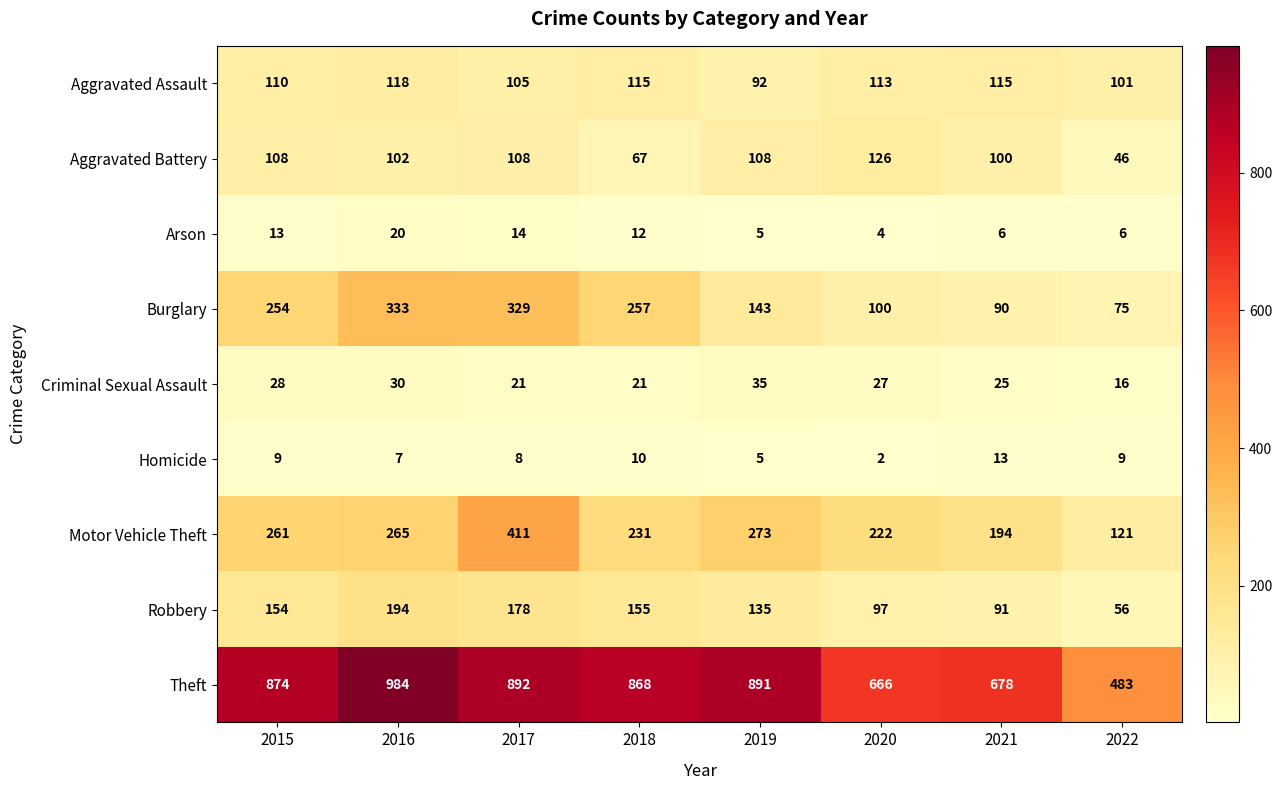

Which series has the largest range (max minus min)?

Theft